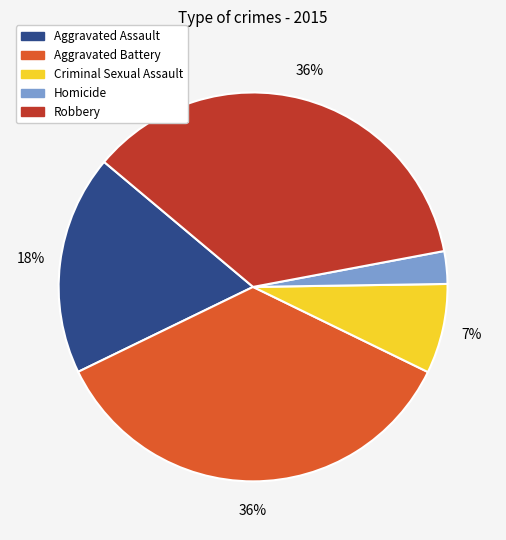

Does Homicide account for over 50% of the chart?

No